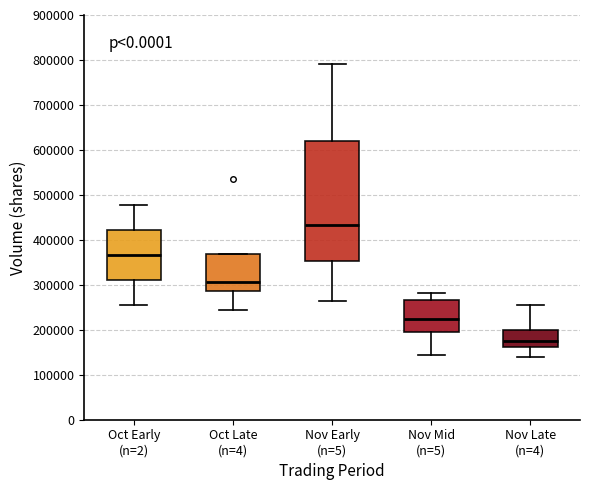

Comparing the boxes themselves (not the whiskers), which one is the tallest?

Nov Early (n=5)